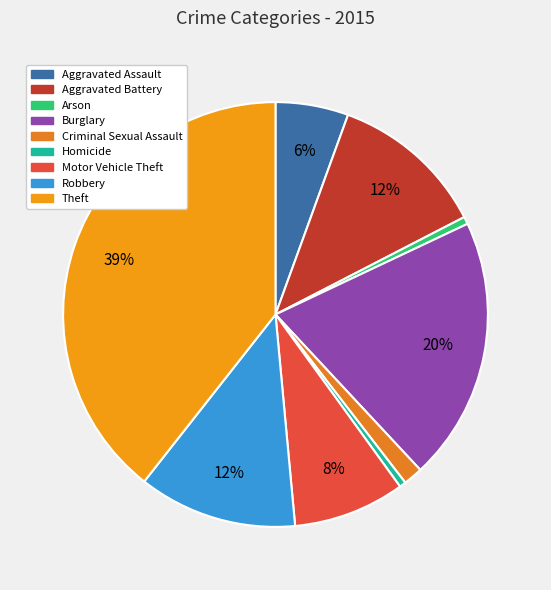

Which category has the smallest portion of the pie?

Homicide